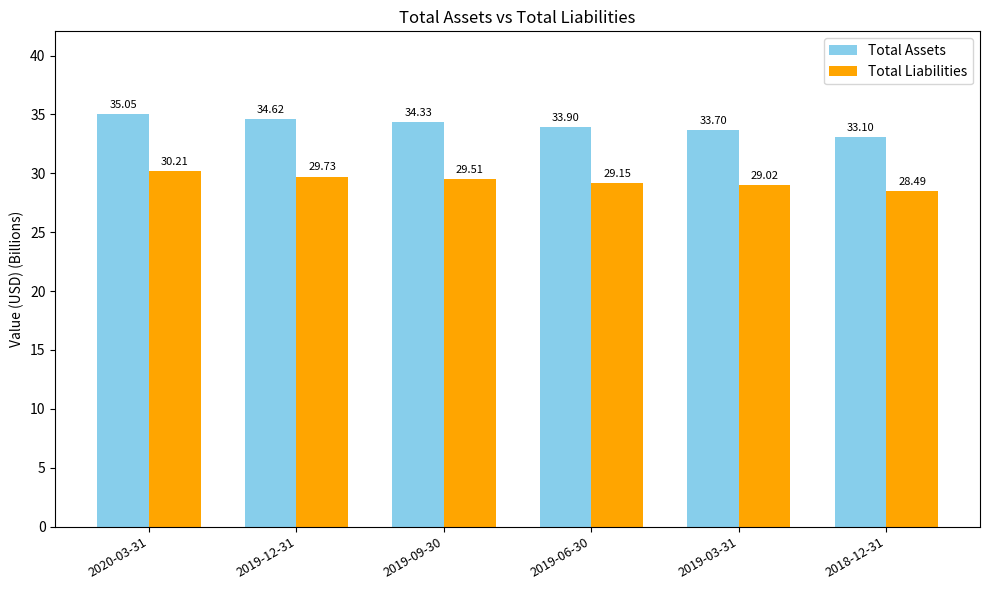

Read the Total Liabilities value at 2019-12-31.

29.7